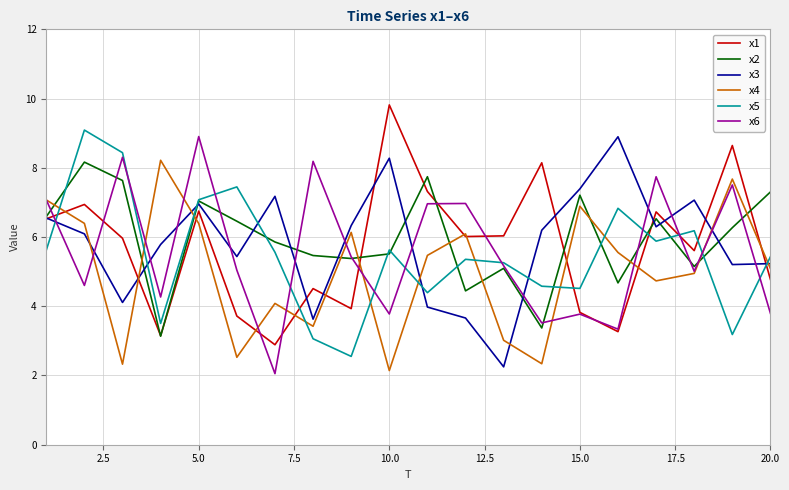

How many lines are shown in the chart?

6